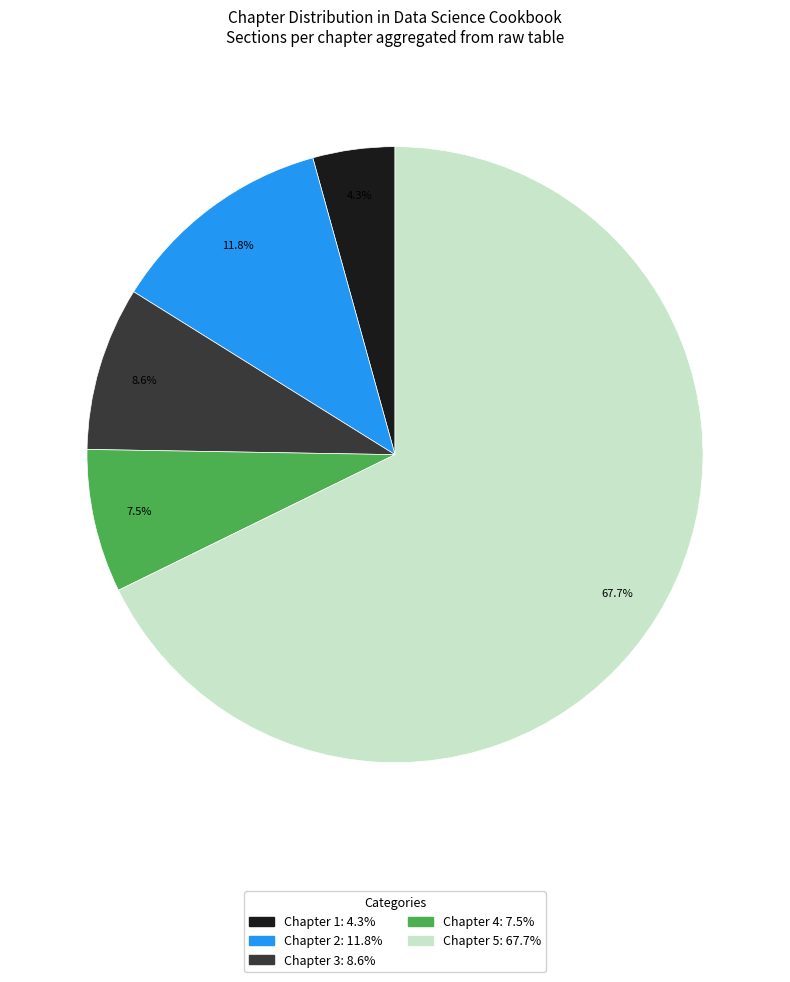

How many segments does this pie chart have?

5